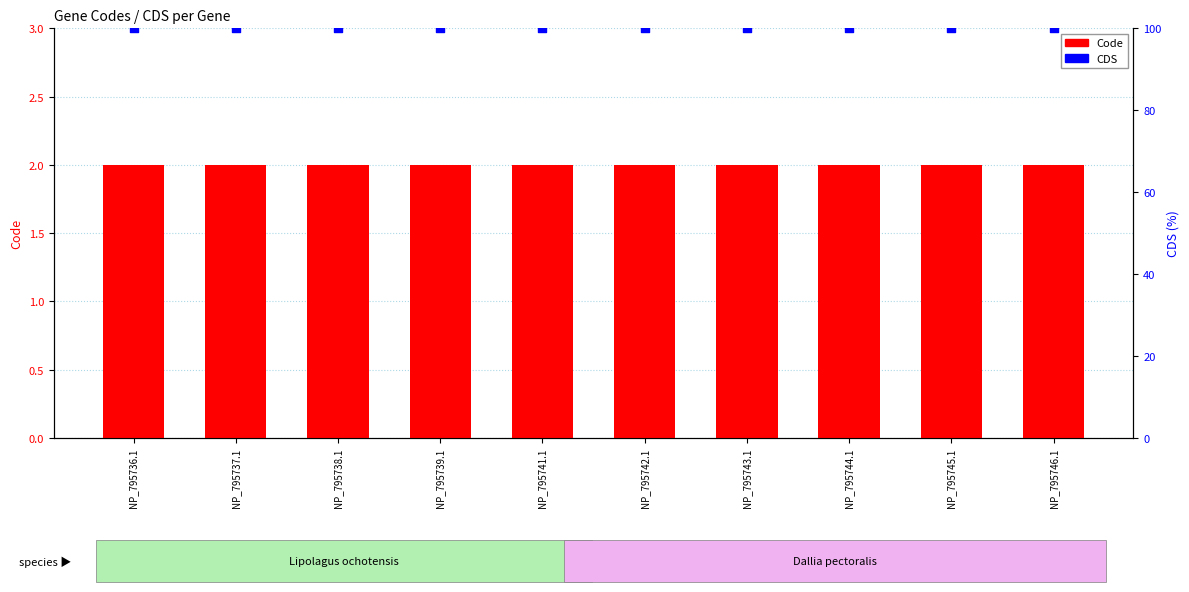

Which series has the widest spread of Y values?

Code